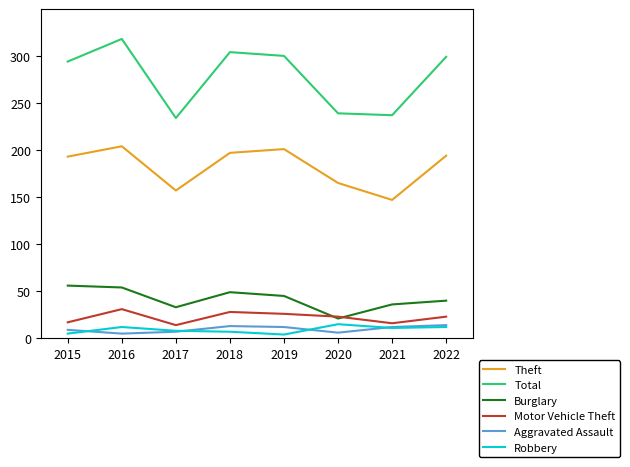

At which category does the chart reach its peak across all series?

2016